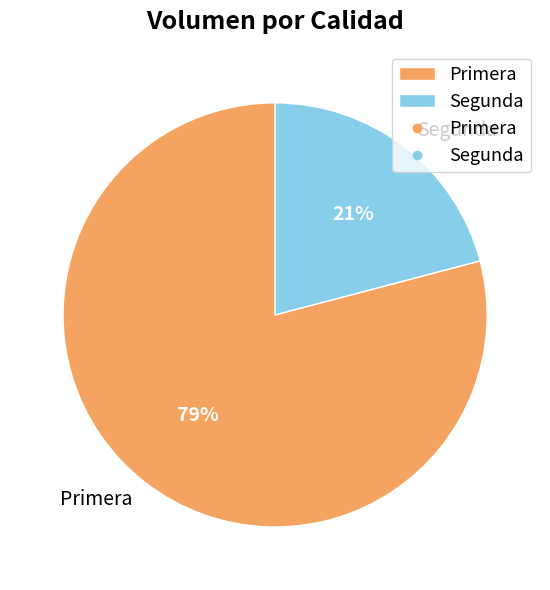

Approximately how many times larger is the value at Segunda compared to Primera?

0.3